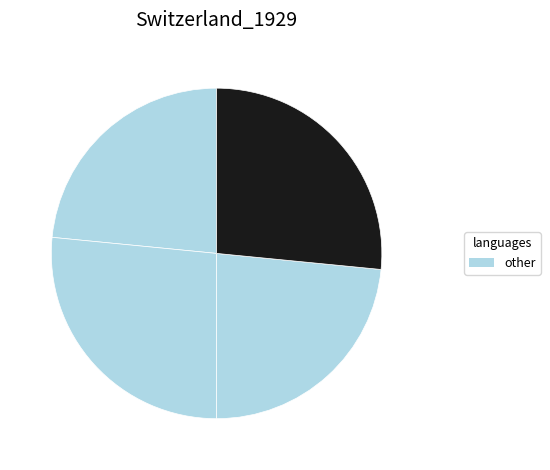

How many segments does this pie chart have?

4